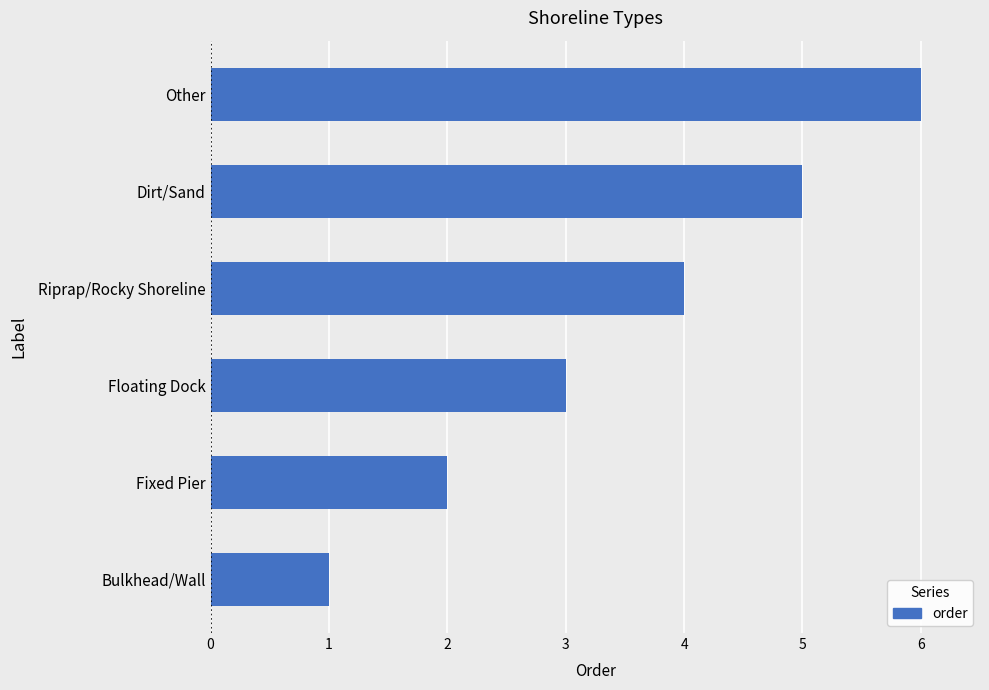

At which category does the chart reach its peak across all series?

Other